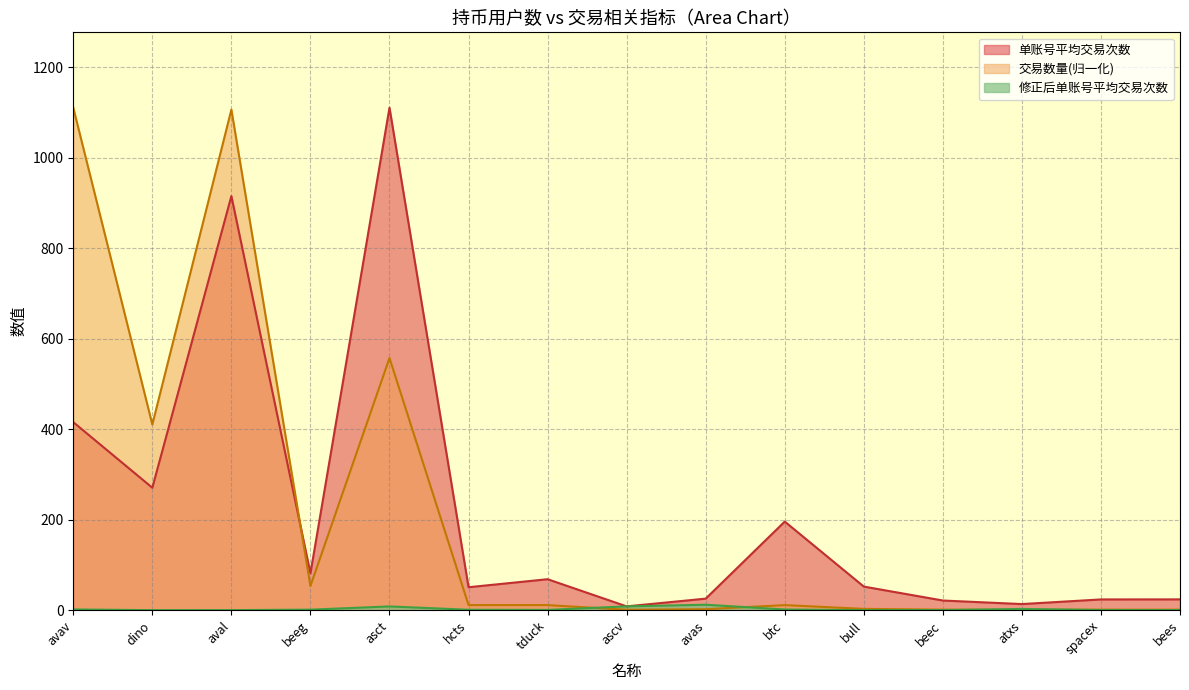

What is the value of the 交易数量 point at the 13th from the left?

0.7